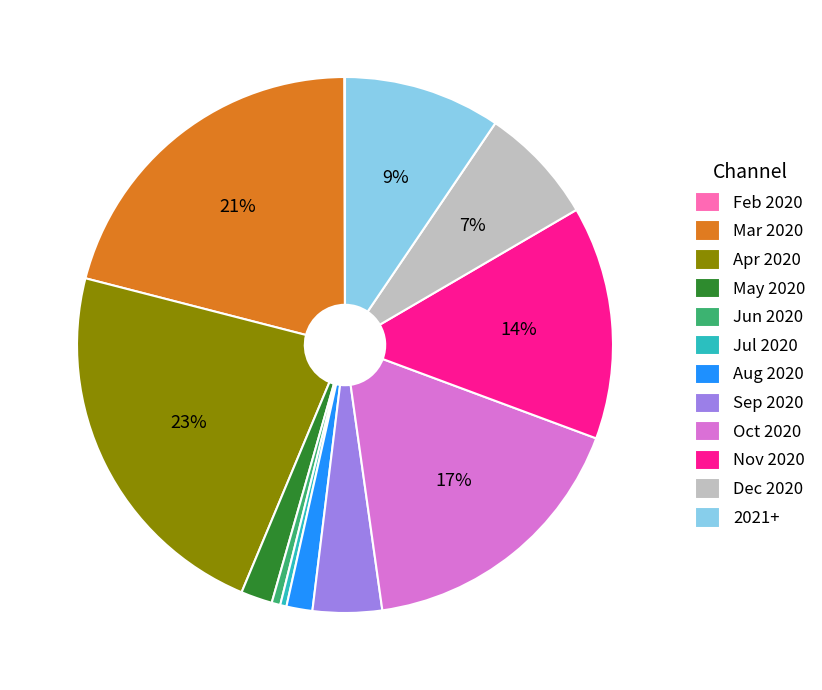

To the nearest percent, what portion does Jun 2020 represent?

1%